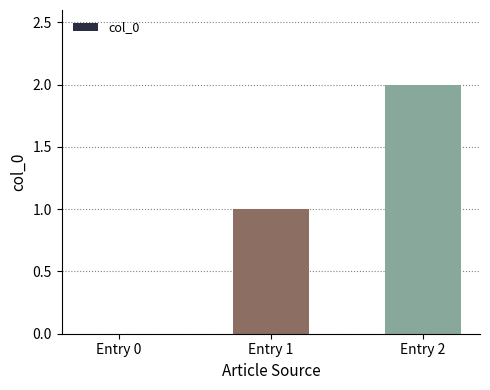

At which category does the chart reach its peak across all series?

Entry 2